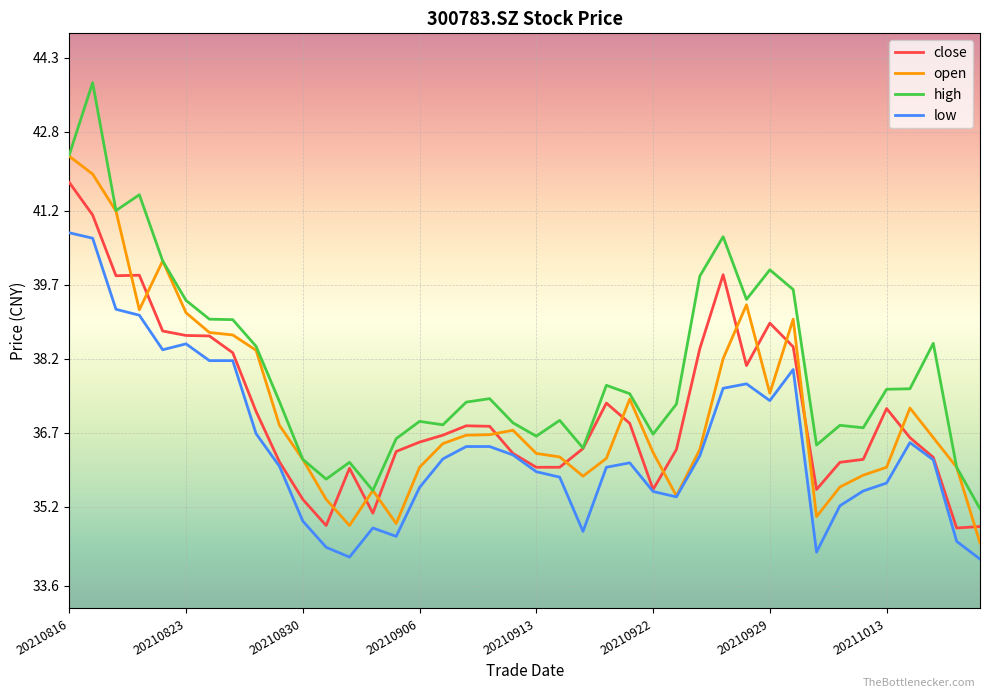

How many series are shown in this chart?

4